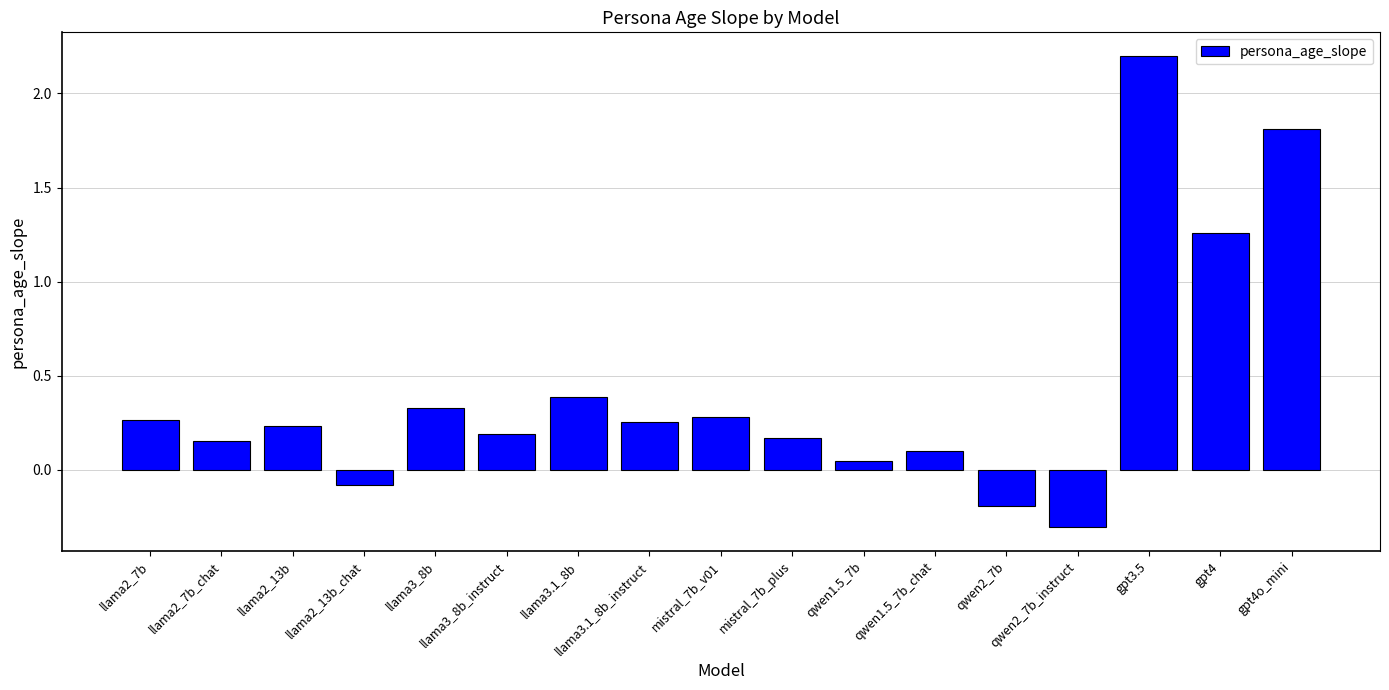

The chart shows a value of 0.2 at llama3_8b_instruct. True or false?

True